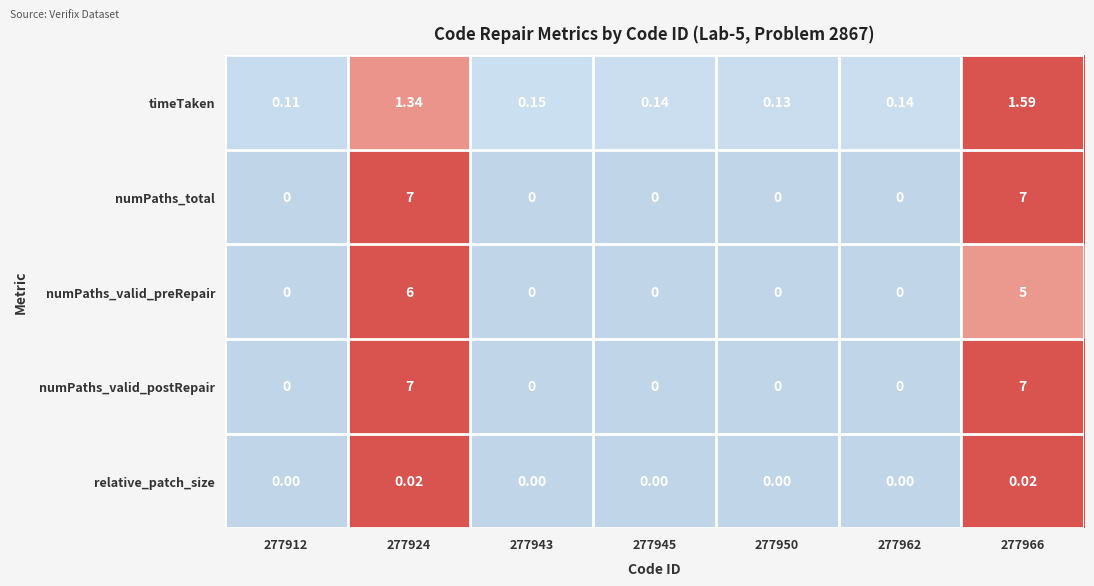

Between 277924 and 277966, which series saw the biggest shift?

numPaths_valid_preRepair